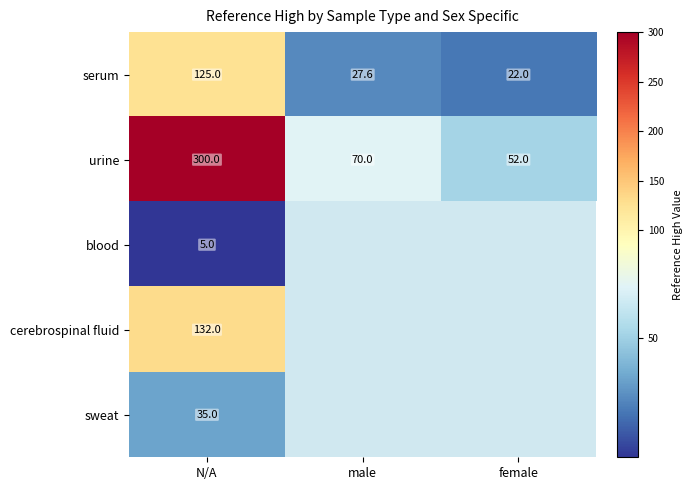

True or false: cerebrospinal fluid has a value of 132.0 at N/A.

True